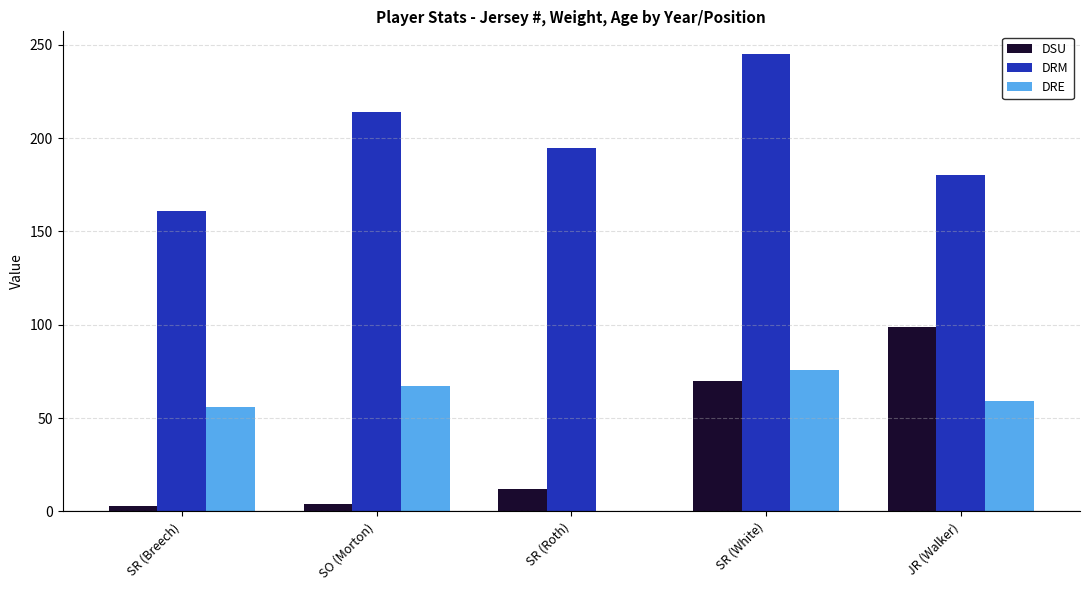

What is the maximum value for DSU?

99